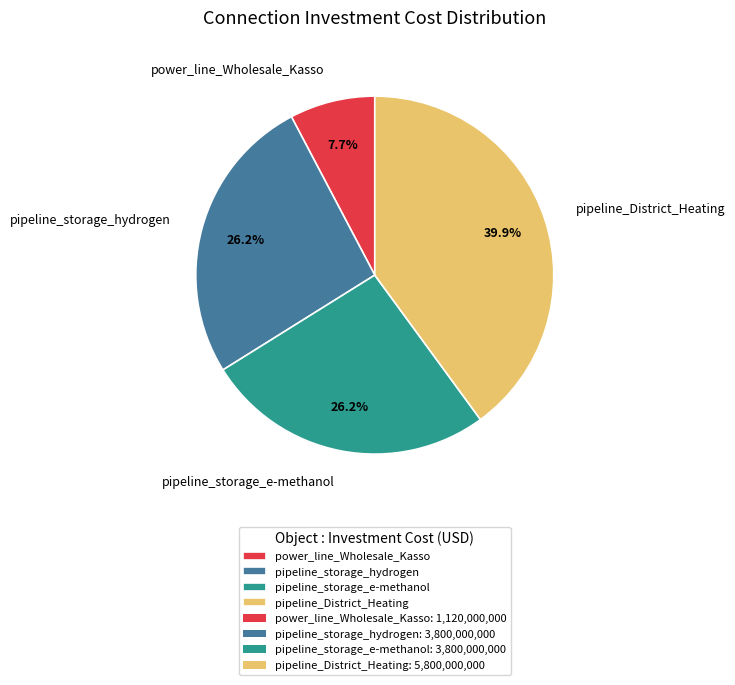

Which slice is the largest?

pipeline_District_Heating